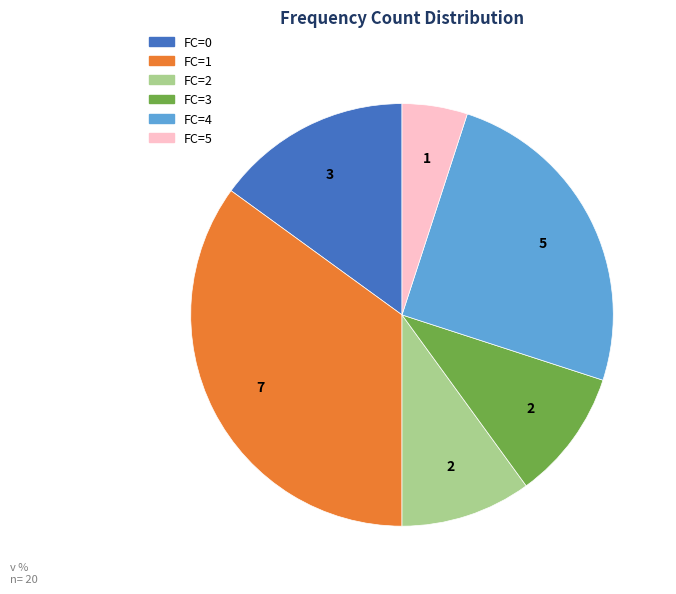

Which category has the biggest portion of the pie?

FC=1